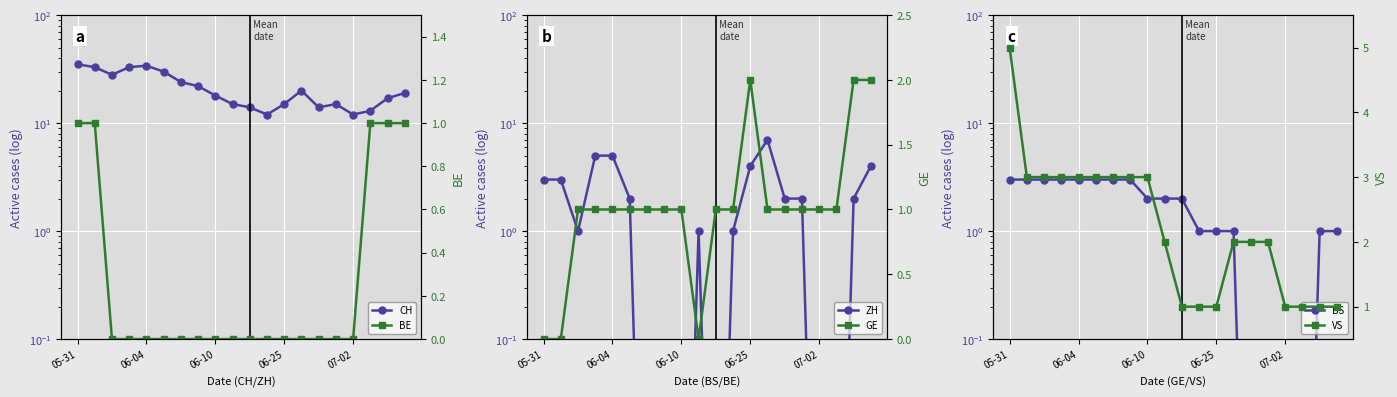

At which category does the chart reach its peak across all series?

05-31